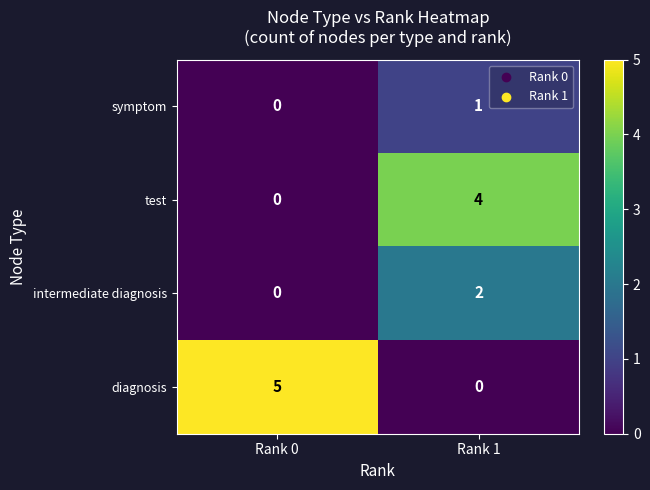

Count the number of categories in the chart.

2